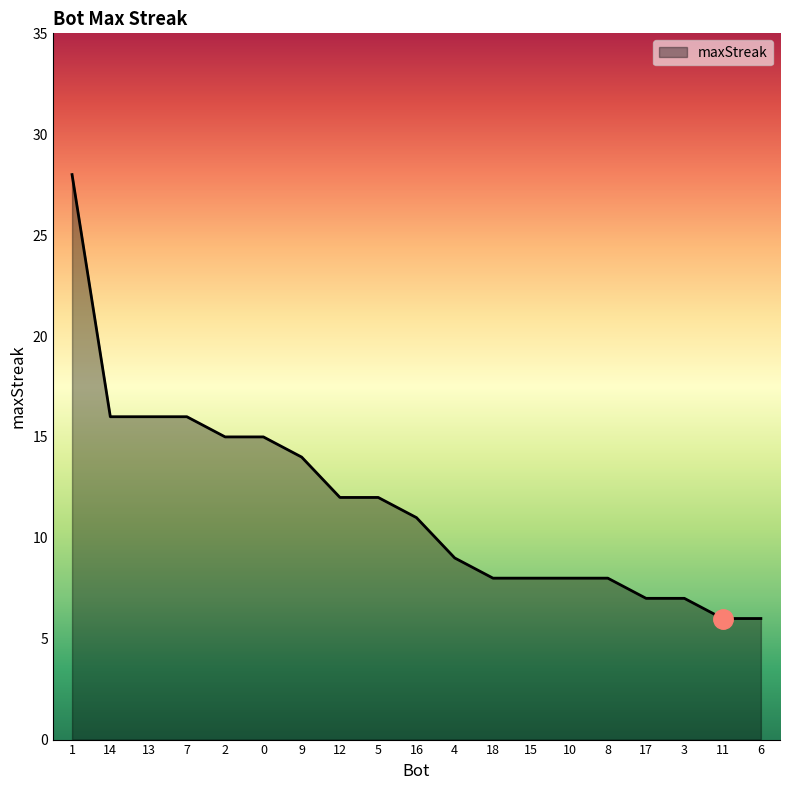

What position from the left is 5?

9